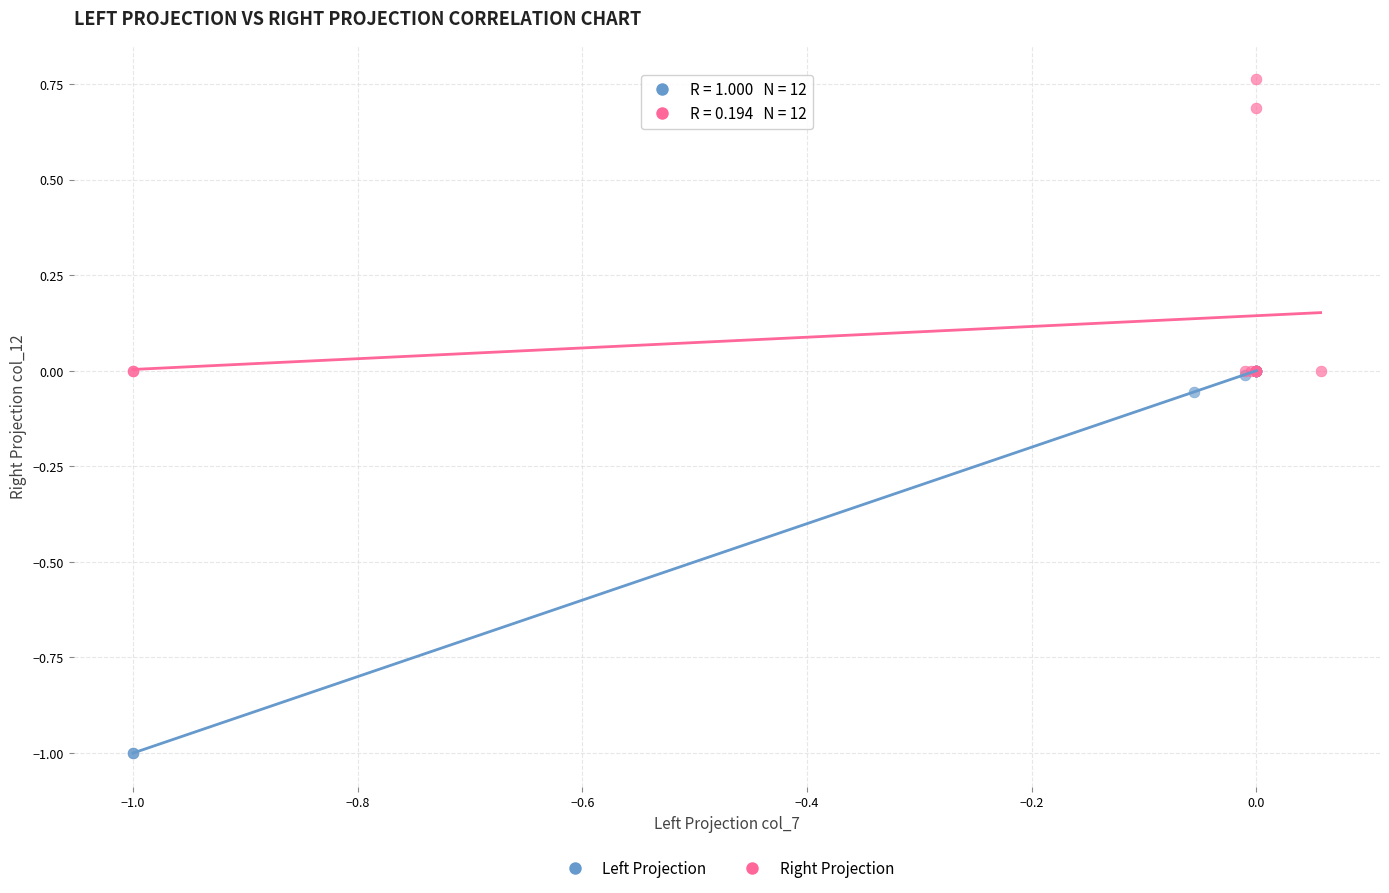

Which series has the widest spread of Y values?

Left Projection